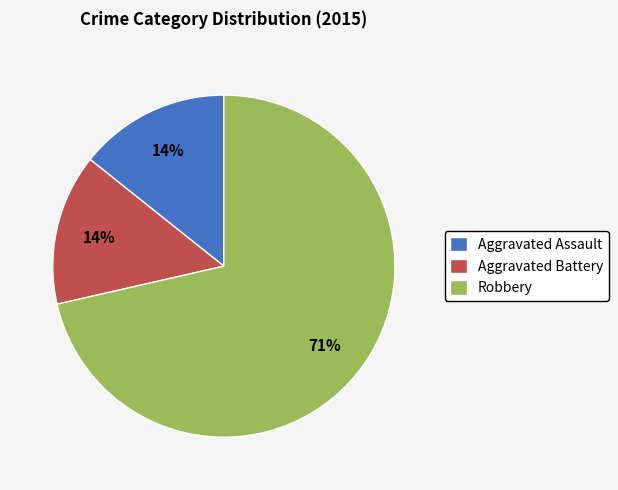

True or false: Aggravated Battery accounts for 14% of the total.

True